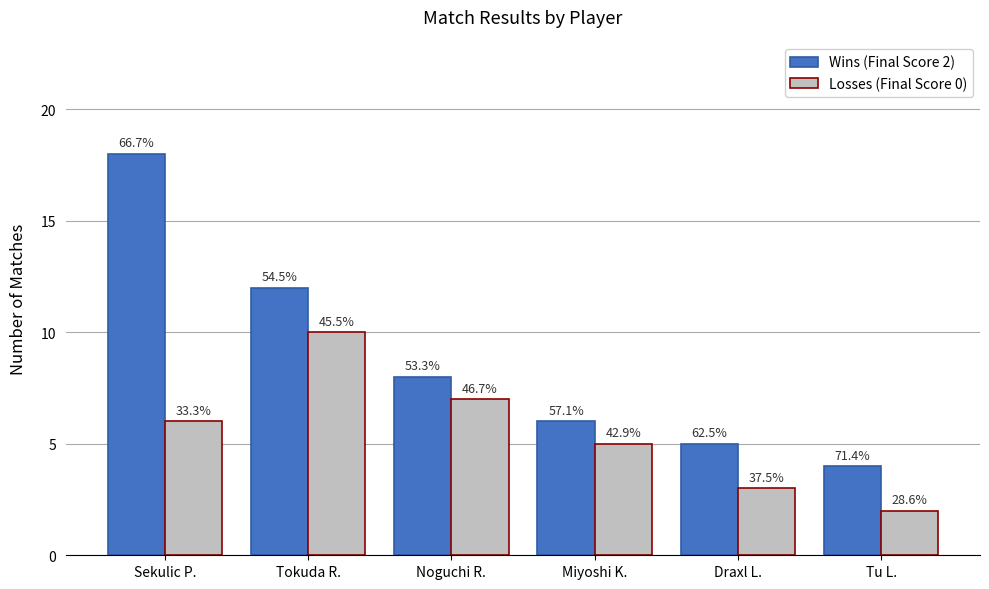

Between Draxl L. and Miyoshi K., which is larger?

Miyoshi K.